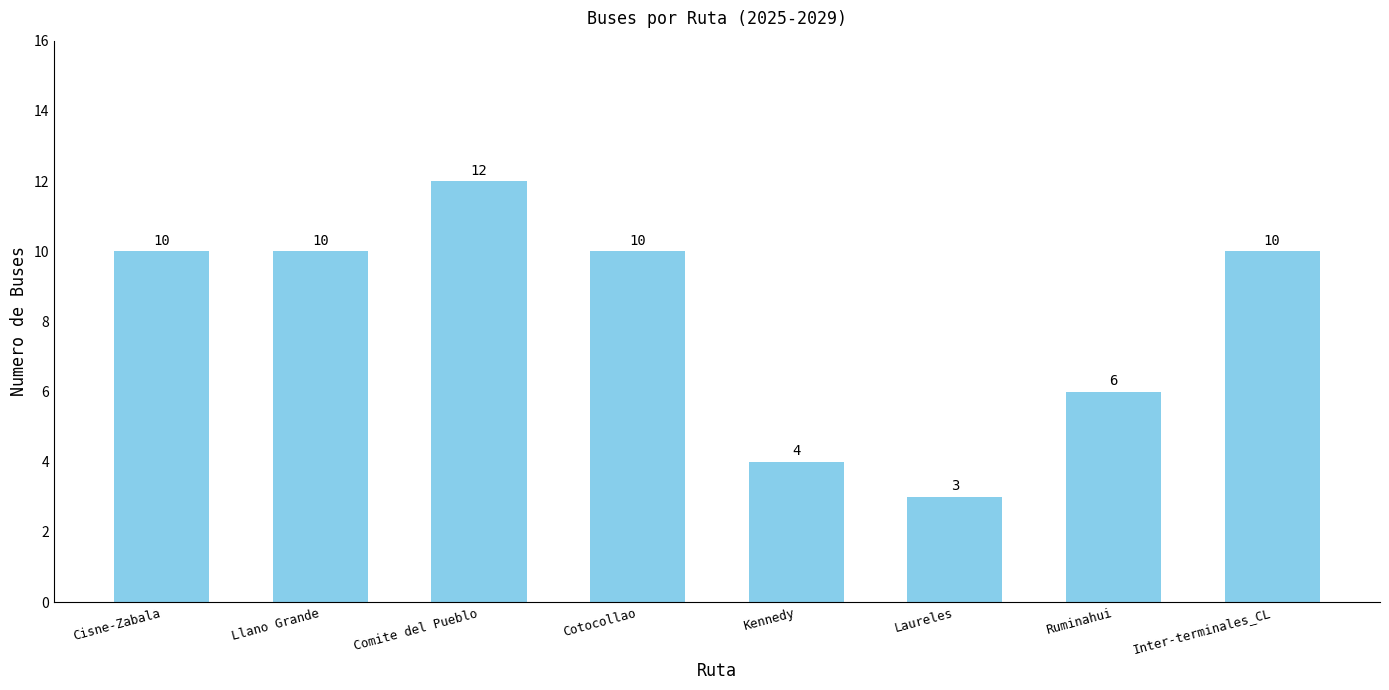

What is the difference between the maximum and second lowest values?

8